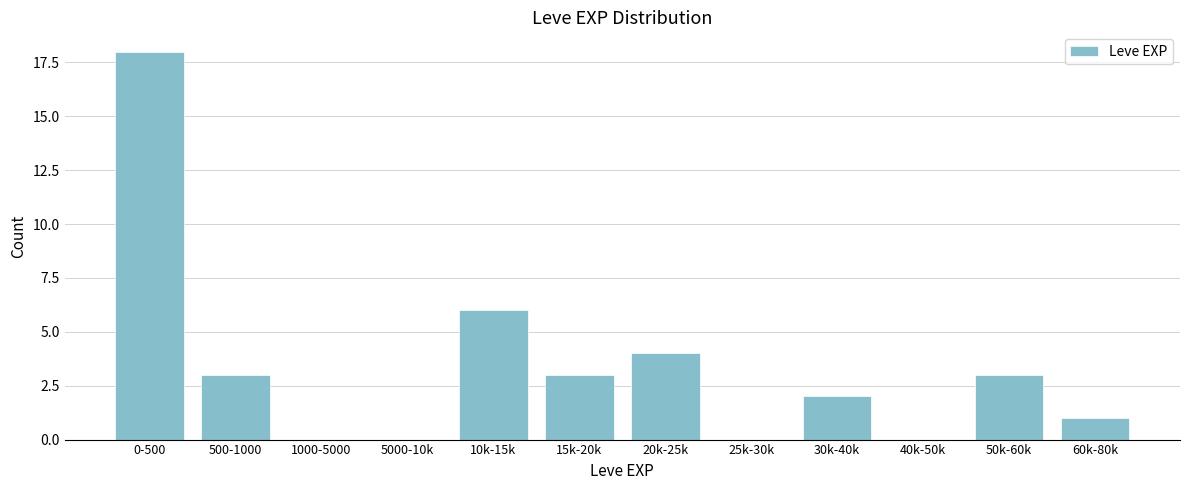

Reading left to right, list all the values displayed in this chart.

0-500=18	500-1000=3	1000-5000=0	5000-10k=0	10k-15k=6	15k-20k=3	20k-25k=4	25k-30k=0	30k-40k=2	40k-50k=0	50k-60k=3	60k-80k=1